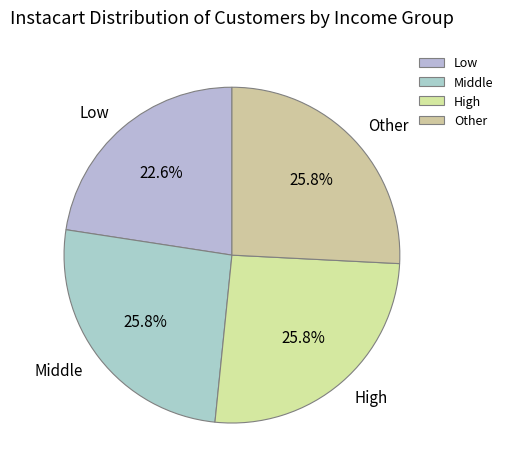

Approximately how many times larger is the value at High compared to Low?

1.1